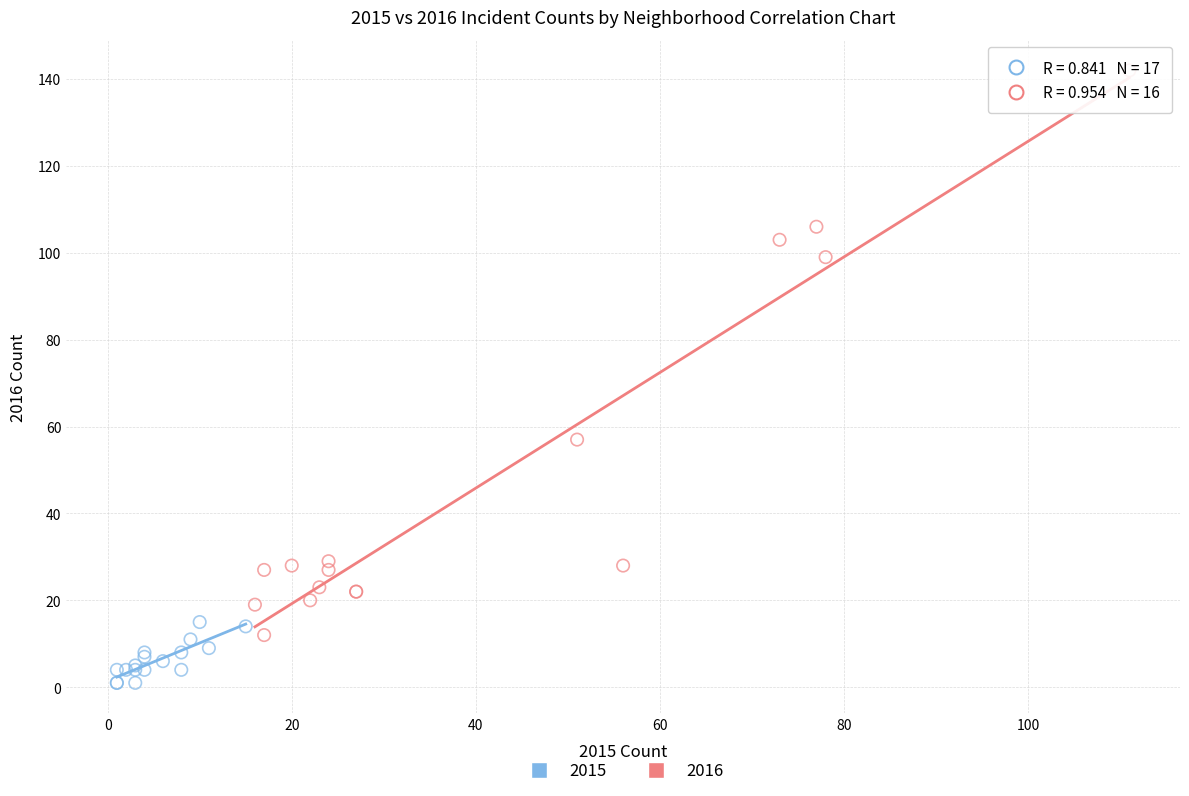

Which series contains the lowest Y value?

2015